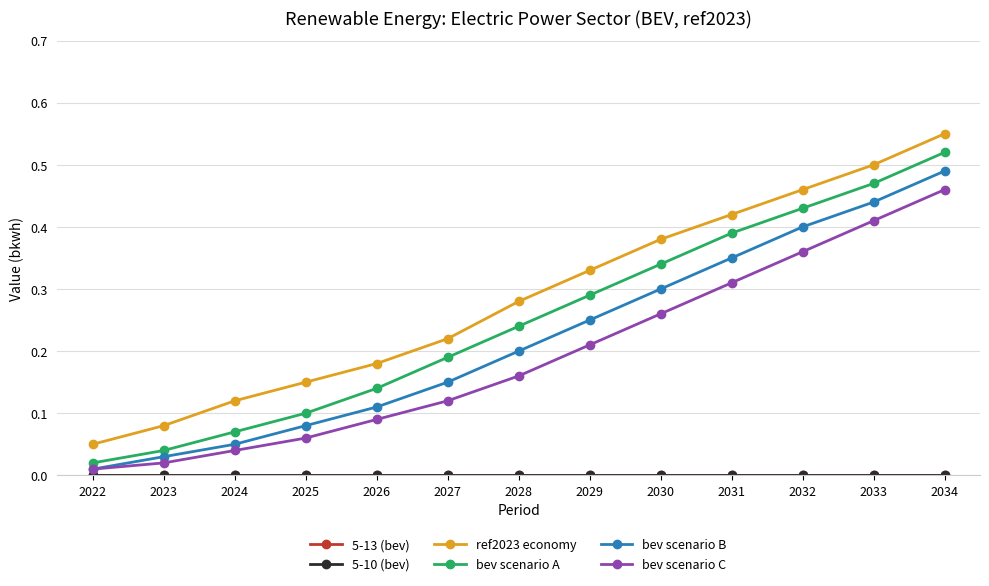

Is this an area chart (filled region under the line)?

No